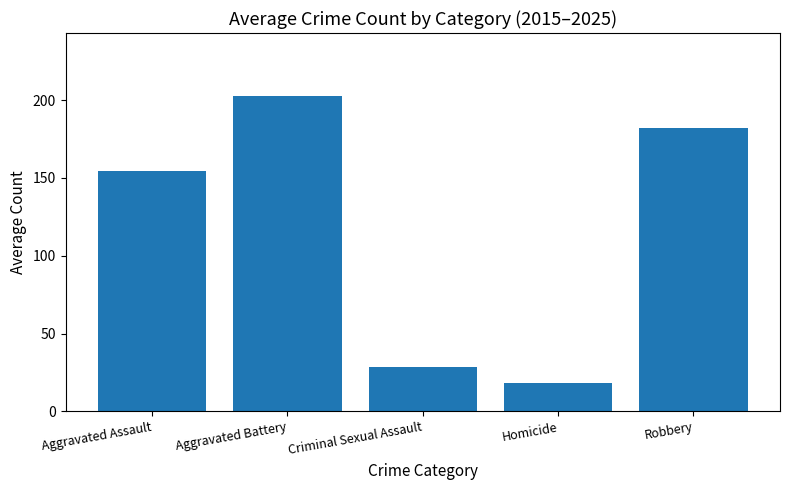

What is the average value?

117.3